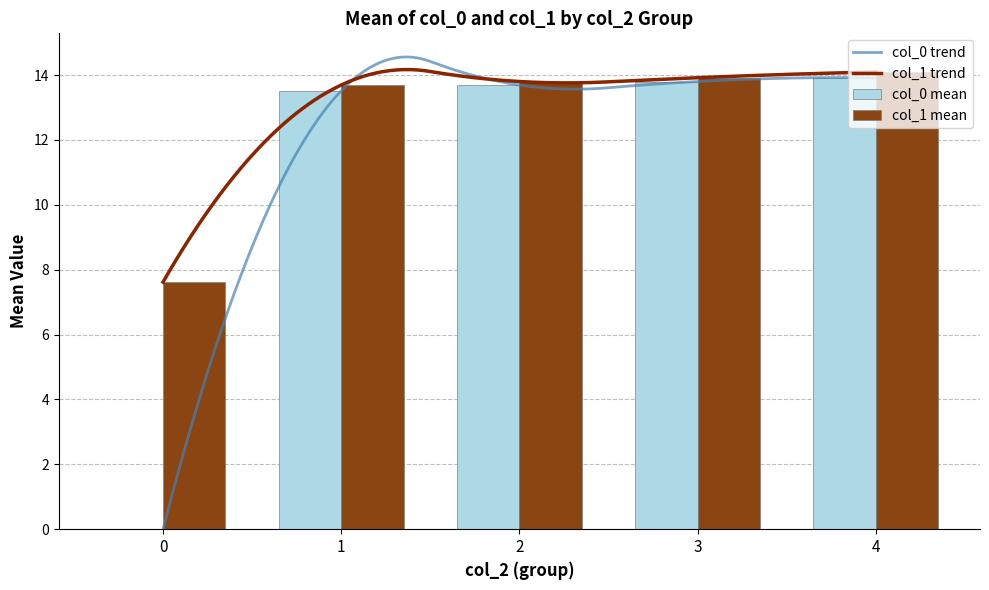

What is the difference between the highest and lowest values at 4?

0.2